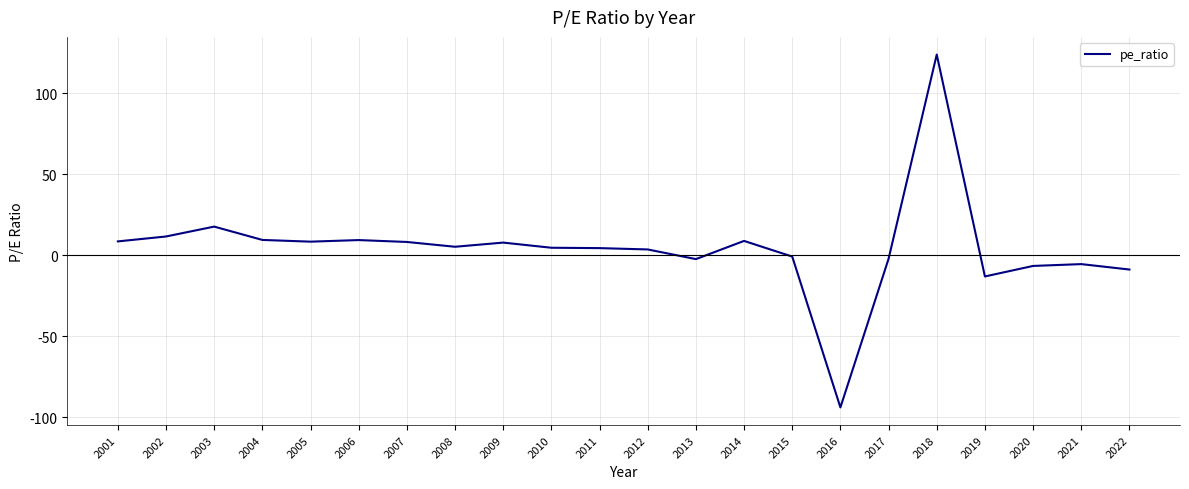

How many lines are shown in the chart?

1